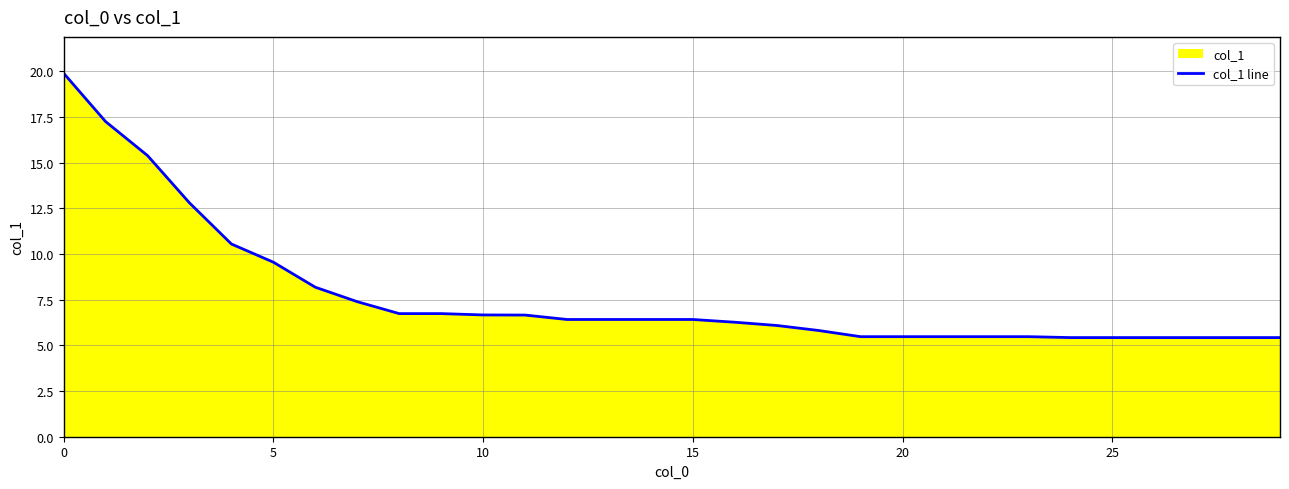

True or false: the data shows 6.4 at 13.

True